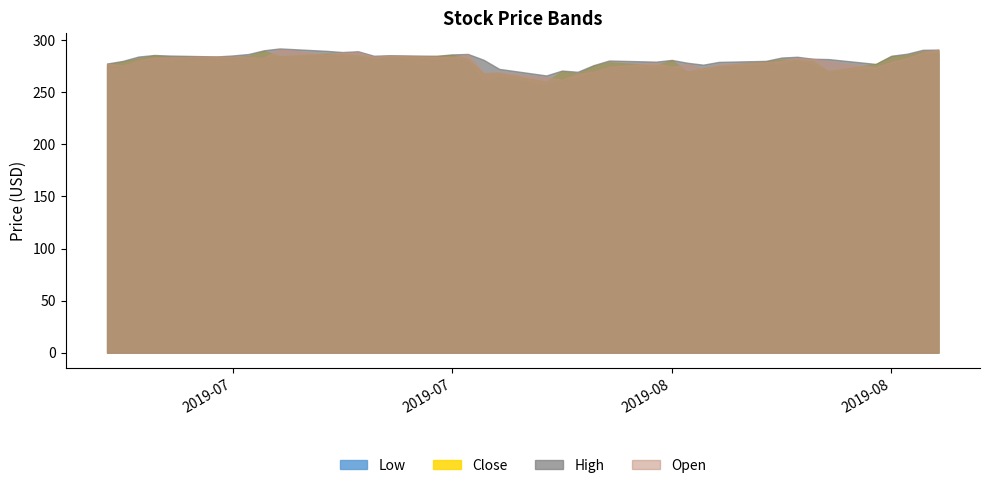

At how many categories does at least one series exceed 283?

22